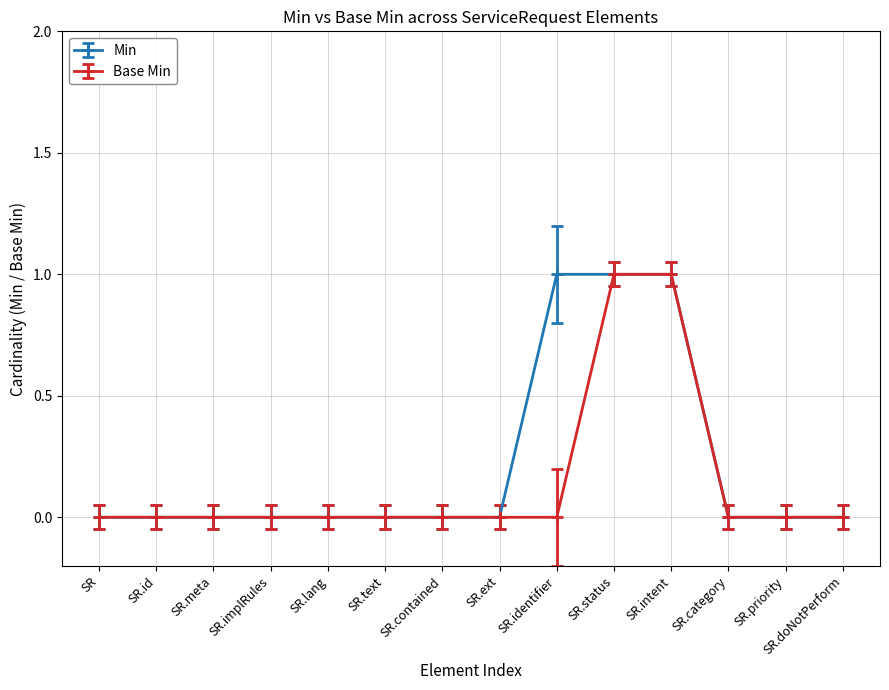

What is the label of the 12th point from the left?

SR.category